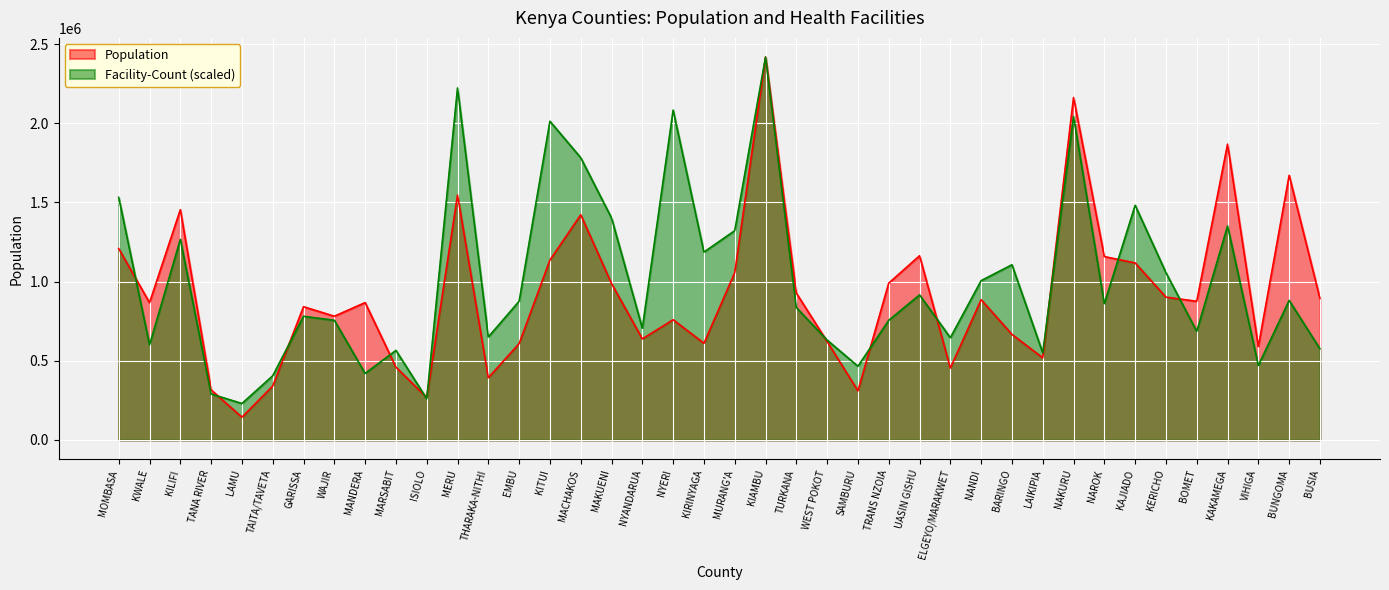

What is the difference between the Facility-Count values at EMBU and KWALE?

275311.4